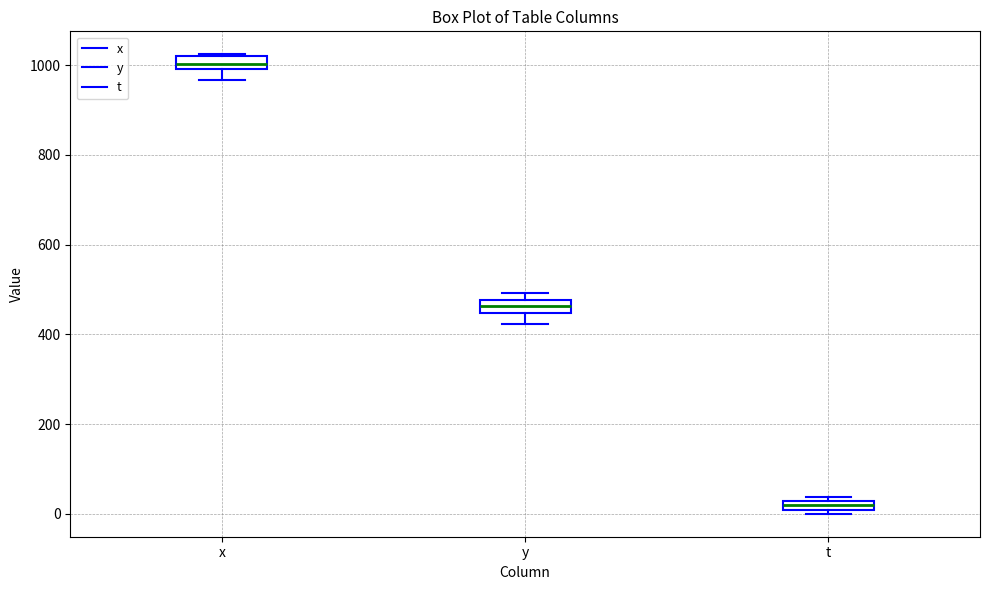

Where is the upper edge of the box for x on the y-axis? The values are not printed on the chart, so give them approximately, as read against the axis.

1020